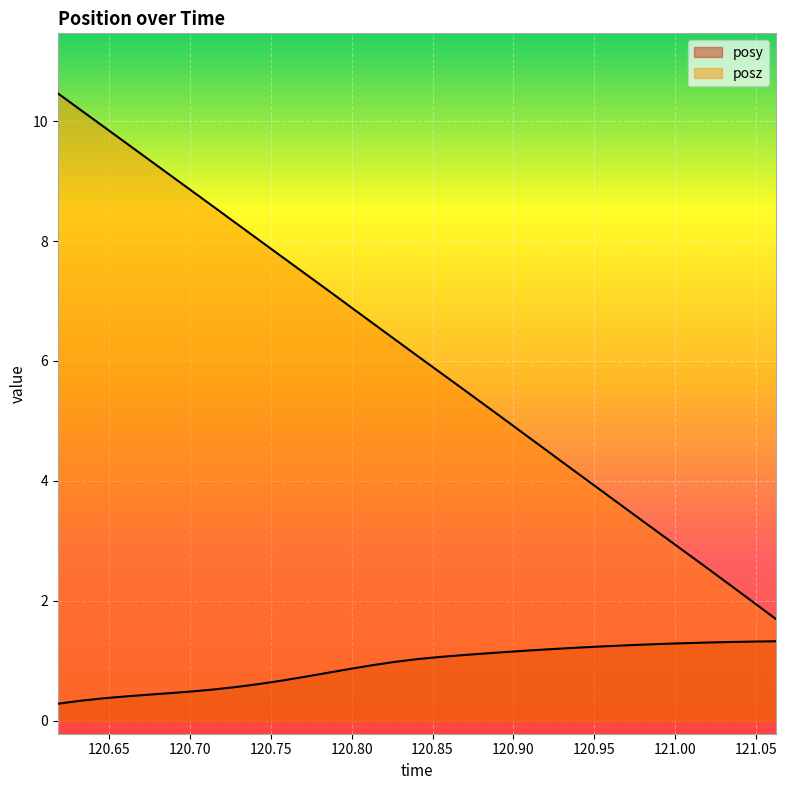

At which category does the chart reach its peak across all series?

120.6182